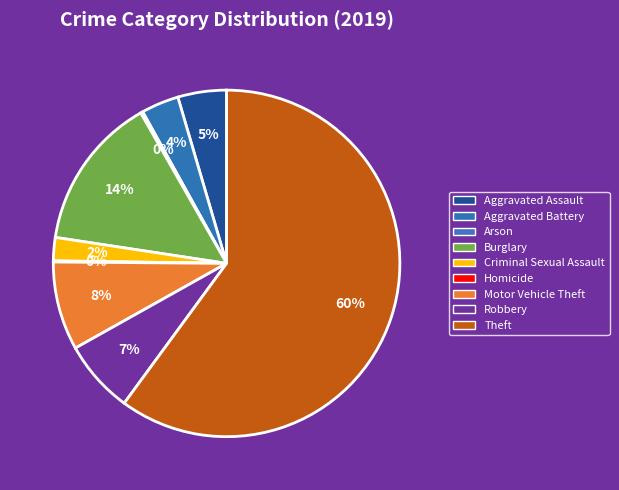

What percentage is the Motor Vehicle Theft slice, to the nearest percent?

8%